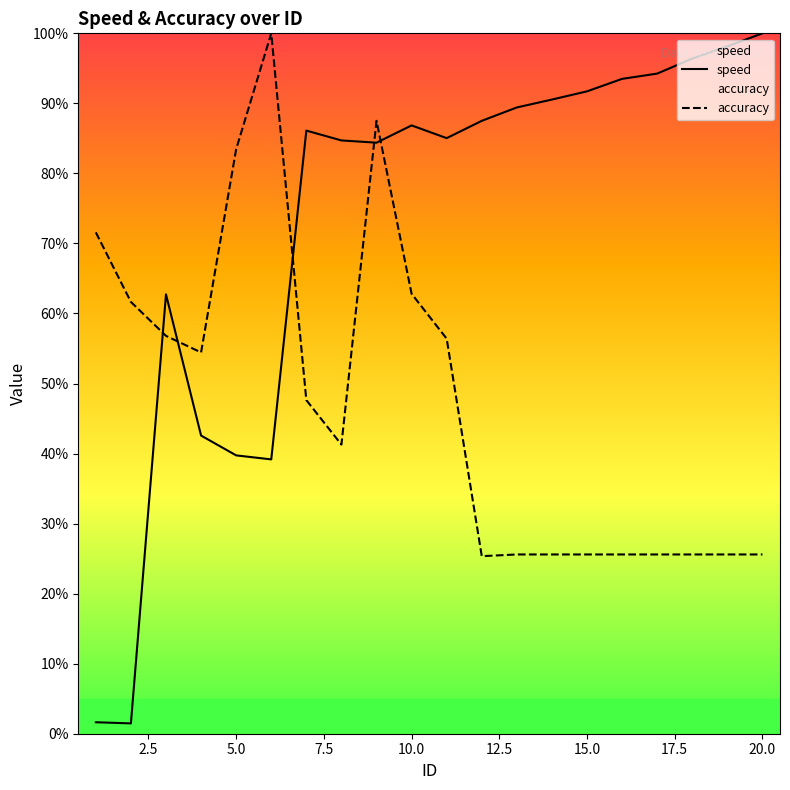

Which category has the highest value in the speed series?

20.0